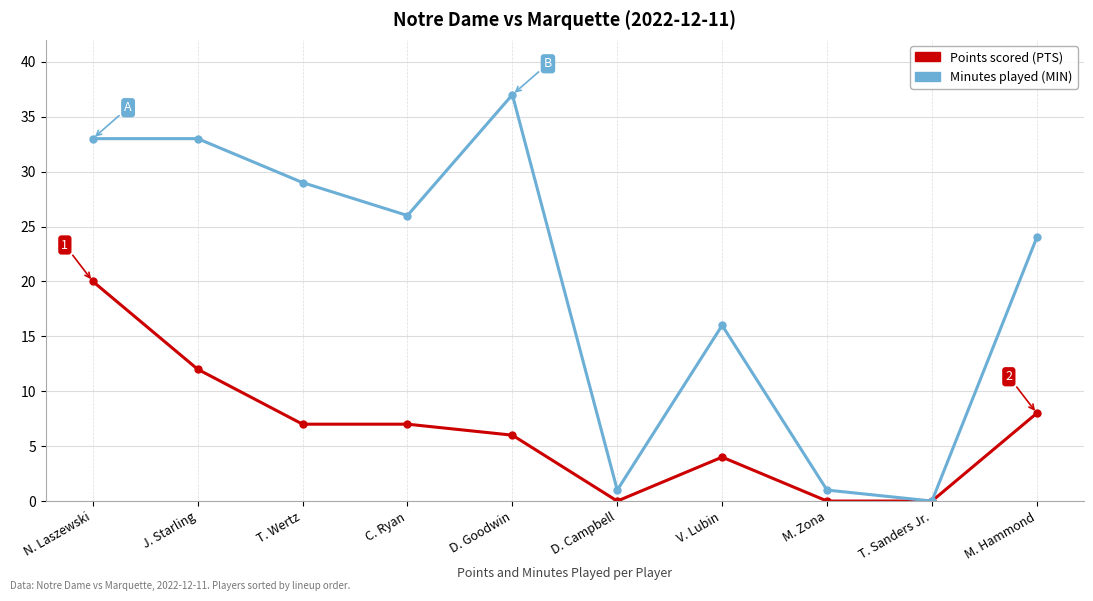

What is the total value across all series at V. Lubin?

20